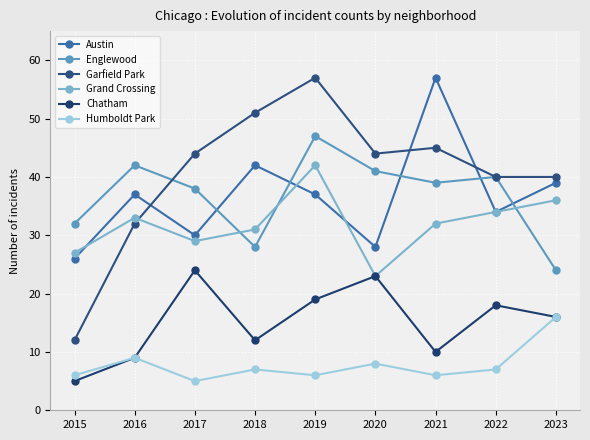

Which has a higher value, 2016 or 2017?

2016